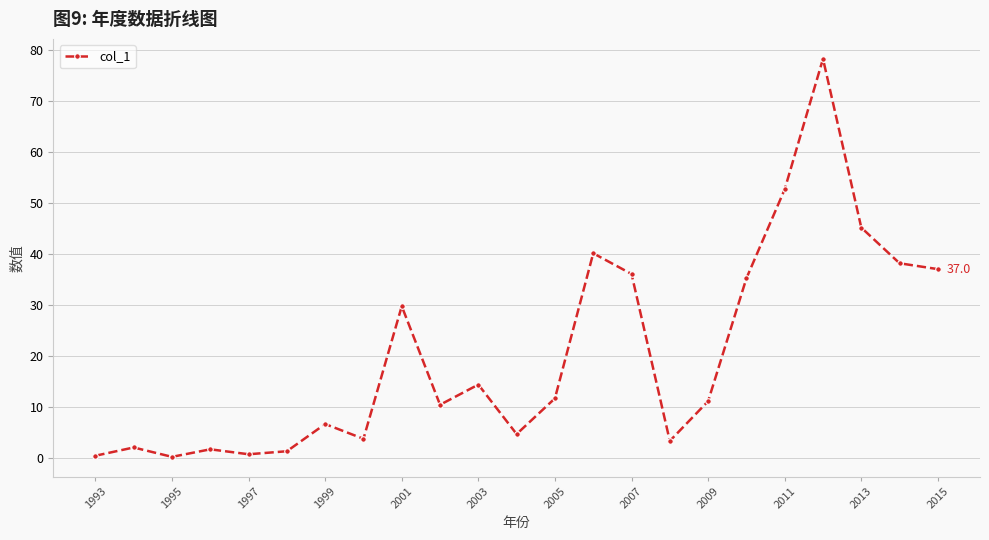

What is the maximum value shown in the chart?

78.3